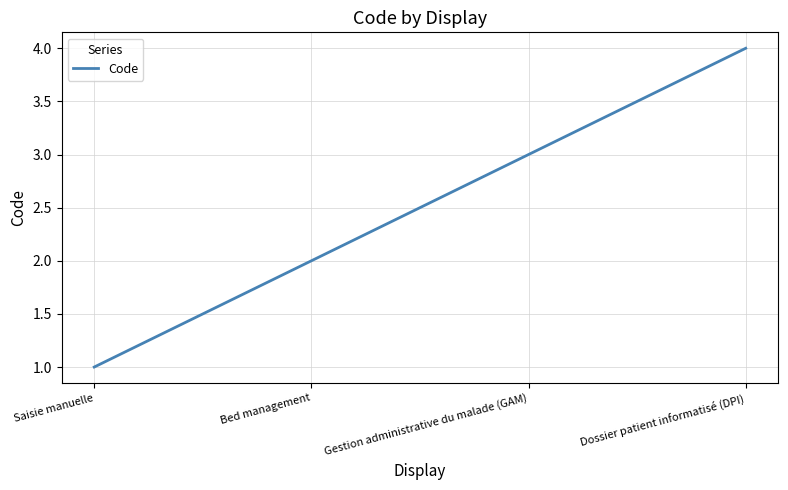

How many values are between 2 and 4?

3